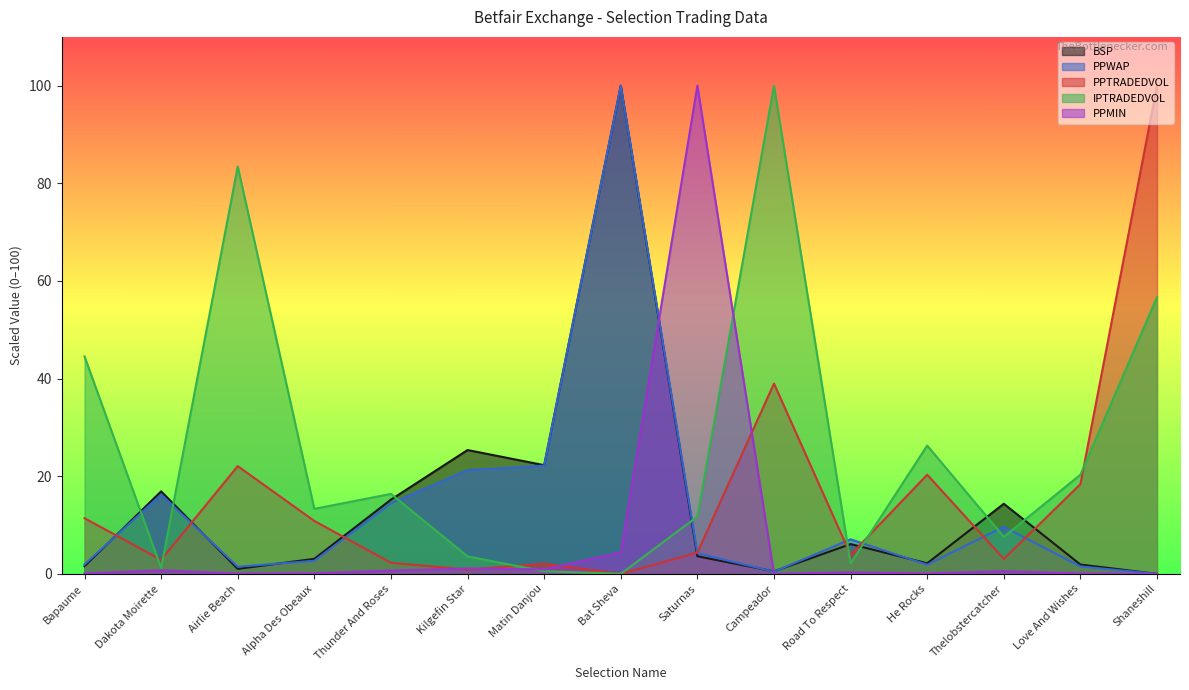

Reading left to right, extract all data points from this chart.

BSP: 1.6	16.9	1.0	3.1	15.2	25.4	22.3	100.0	3.6	0.5	6.1	2.2	14.4	1.9	0.0
PPWAP: 1.9	16.2	1.5	2.7	14.4	21.3	22.2	100.0	4.2	0.4	7.1	1.9	9.6	1.5	0.0
PPTRADEDVOL: 11.4	2.9	22.1	10.8	2.3	0.9	2.1	0.0	4.3	39.0	3.9	20.3	3.1	18.4	100.0
IPTRADEDVOL: 44.5	1.2	83.4	13.3	16.4	3.6	0.5	0.0	11.7	100.0	2.1	26.3	7.6	20.3	56.7
PPMIN: 0.1	0.7	0.1	0.1	0.7	1.1	0.9	4.4	100.0	0.0	0.3	0.1	0.5	0.1	0.0